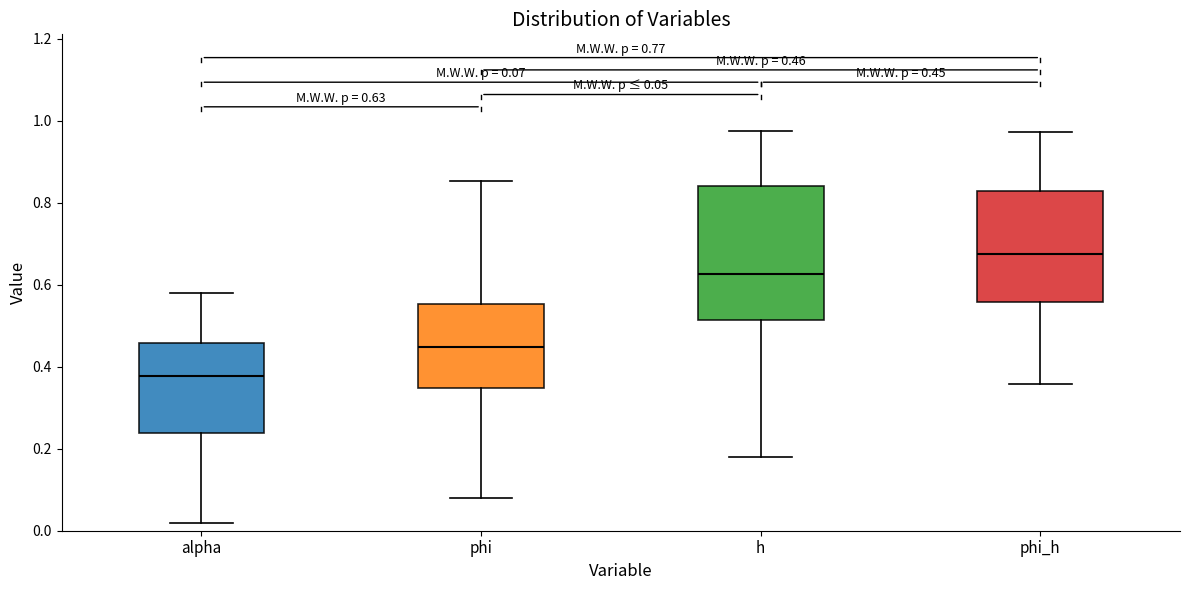

Comparing the boxes themselves (not the whiskers), which one is the tallest?

h